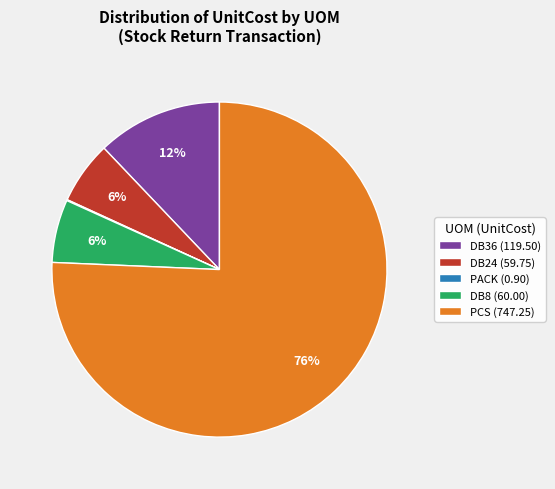

Which slice is the largest?

PCS (747.25)